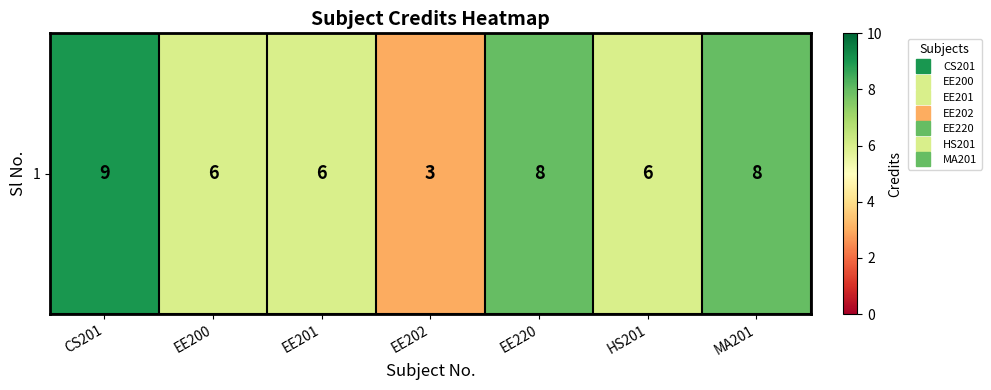

List the labels in order of value, smallest first.

EE202, EE200, EE201, HS201, EE220, MA201, CS201